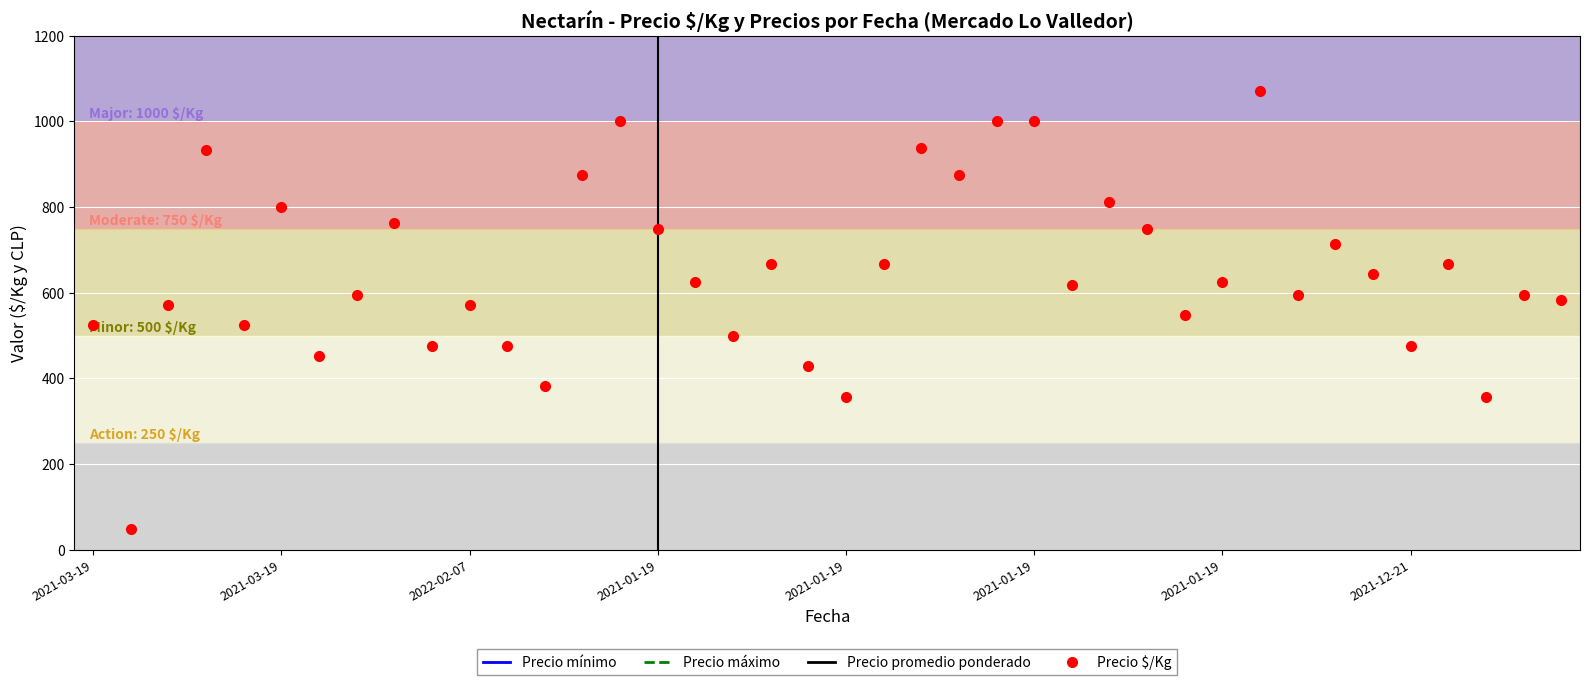

True or false: Precio mínimo and Precio máximo intersect in this chart.

False